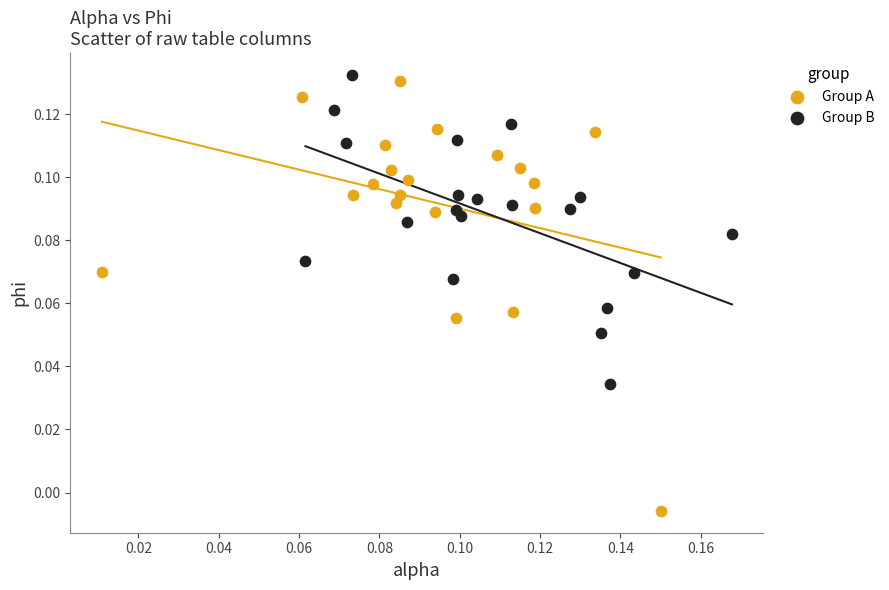

Which series reaches the minimum Y coordinate?

Group A